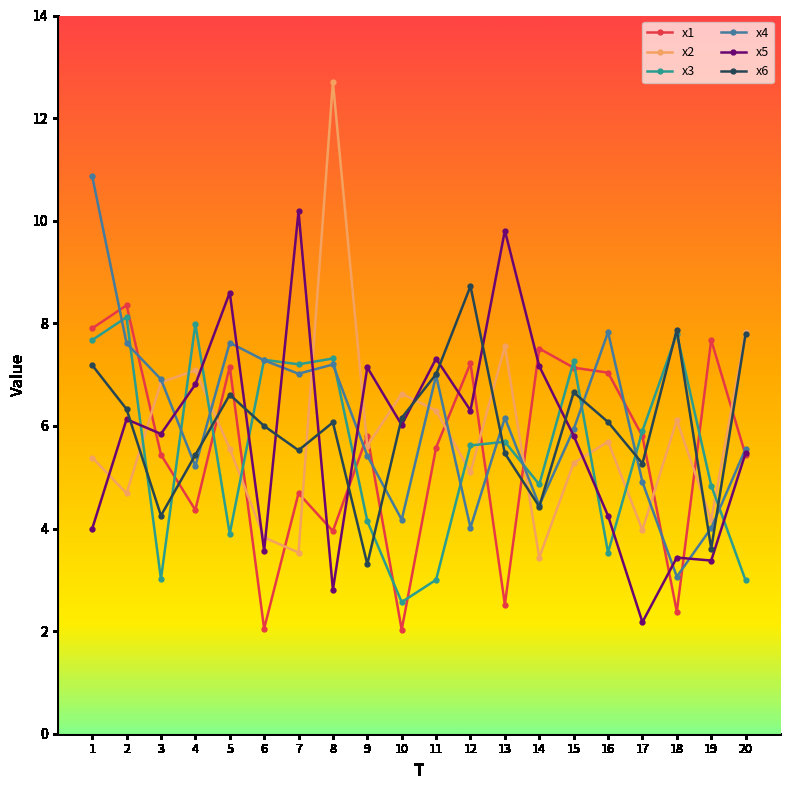

Is it true that x1 equals 7.9 at 1?

True